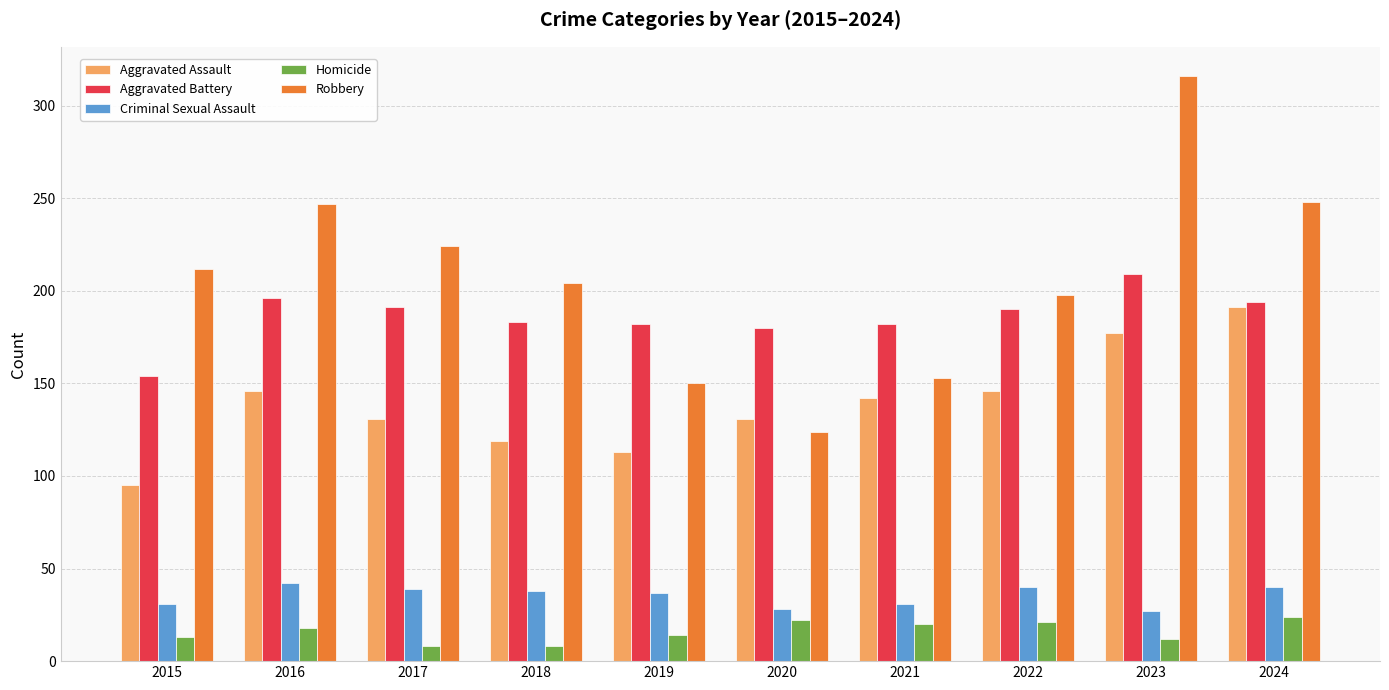

How many distinct data groups are displayed?

5